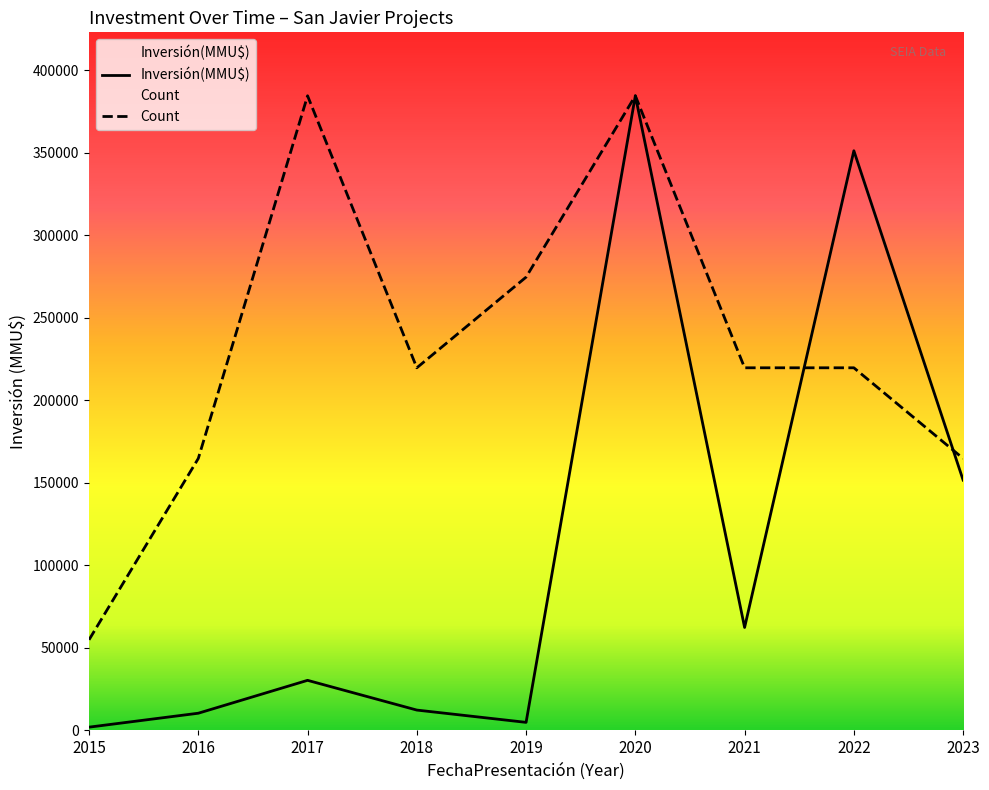

Which series changed the most between 2017 and 2018?

Count